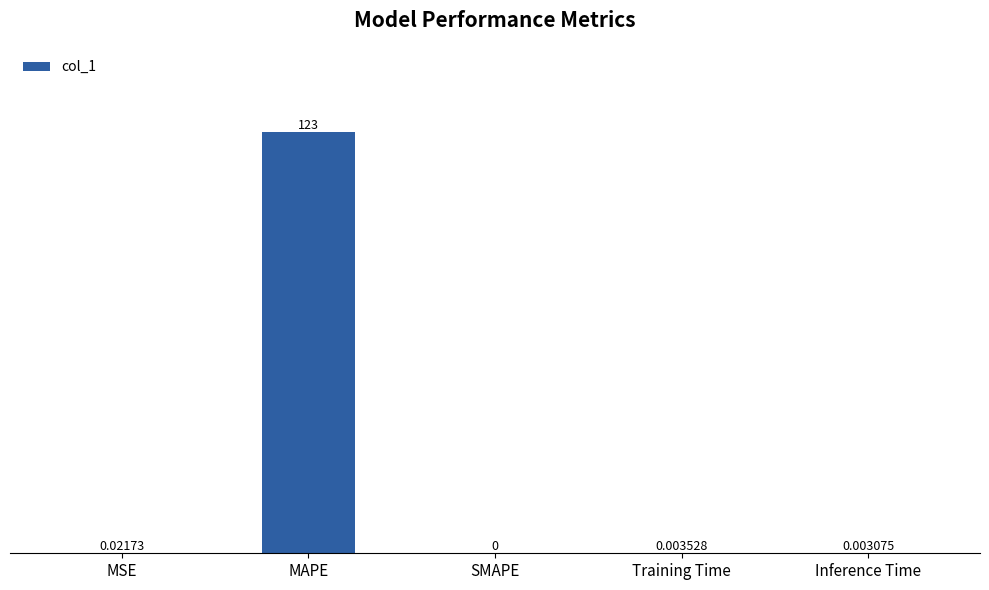

Where is the data nearest to the value 61?

MSE